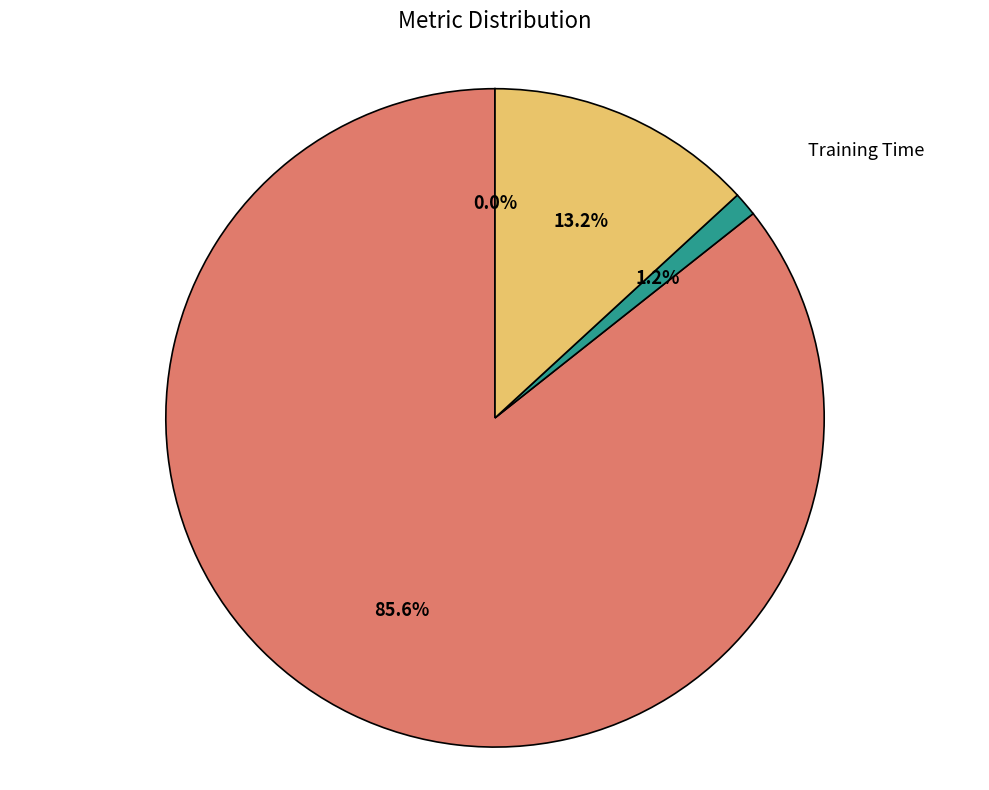

True or false: Inference Time accounts for 27% of the total.

False